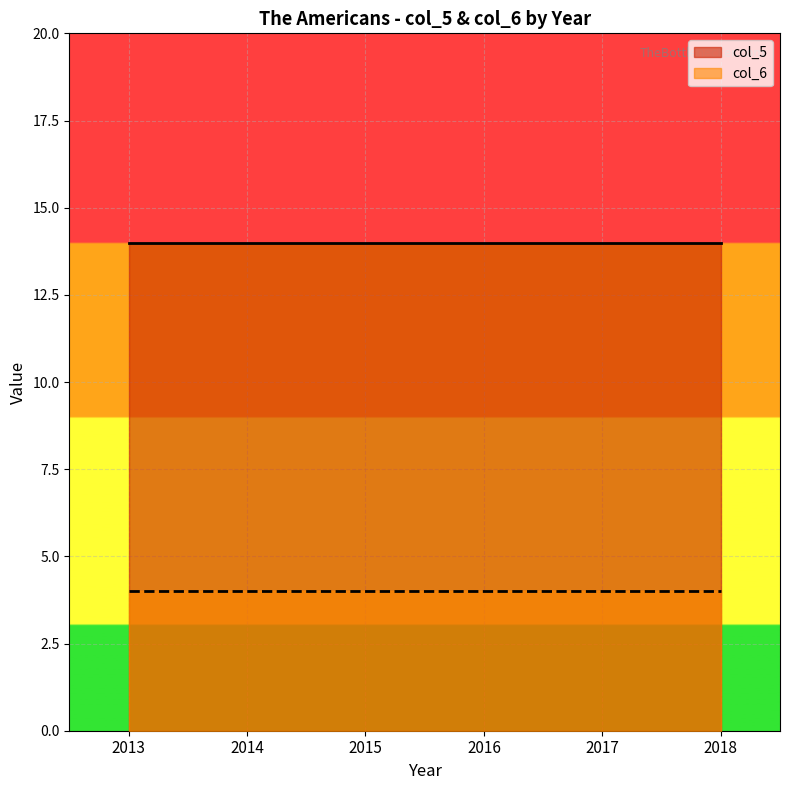

The col_6 (avg per year) series shows 4 at 2015. True or false?

True